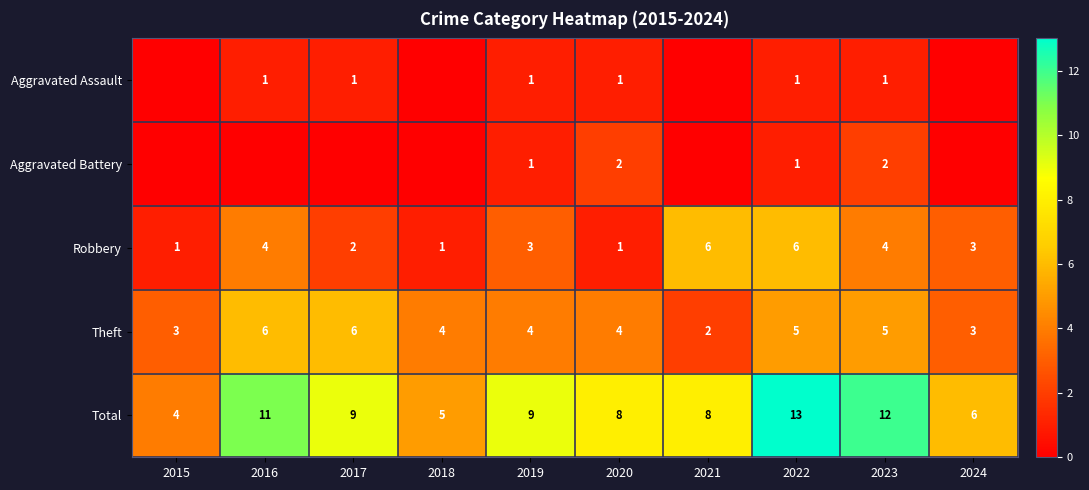

Read the Theft value at 2024.

3